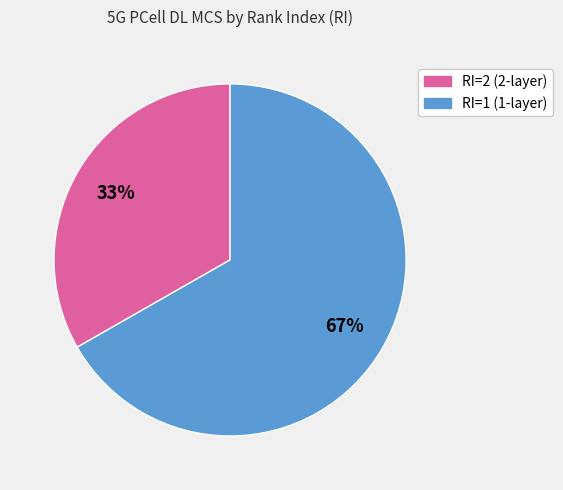

To the nearest percent, what portion does RI=2 represent?

33%